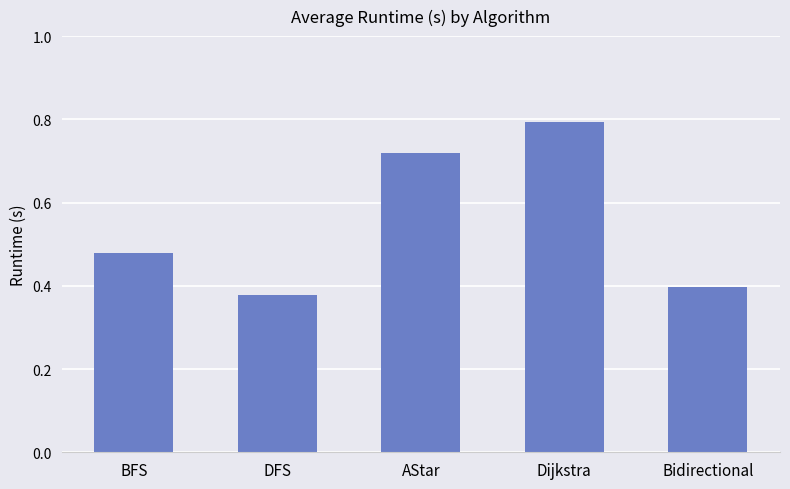

Rank the categories by value from lowest to highest.

DFS, Bidirectional, BFS, AStar, Dijkstra